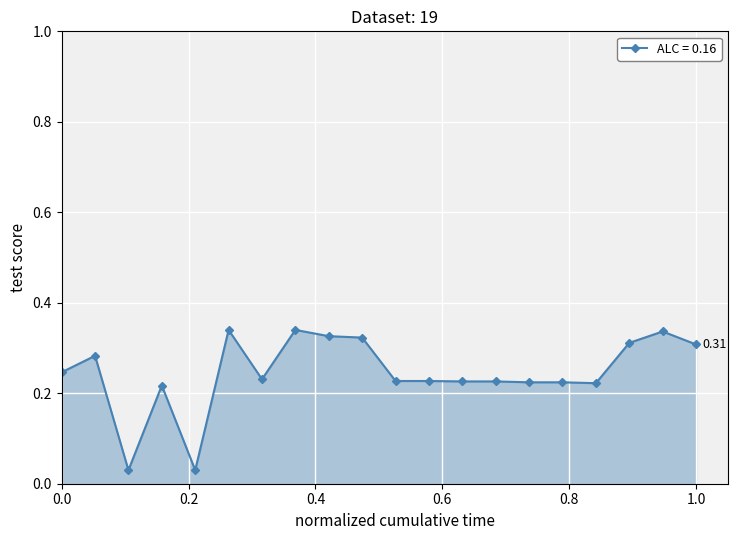

True or false: there are more than 2 points higher than both neighbors.

True